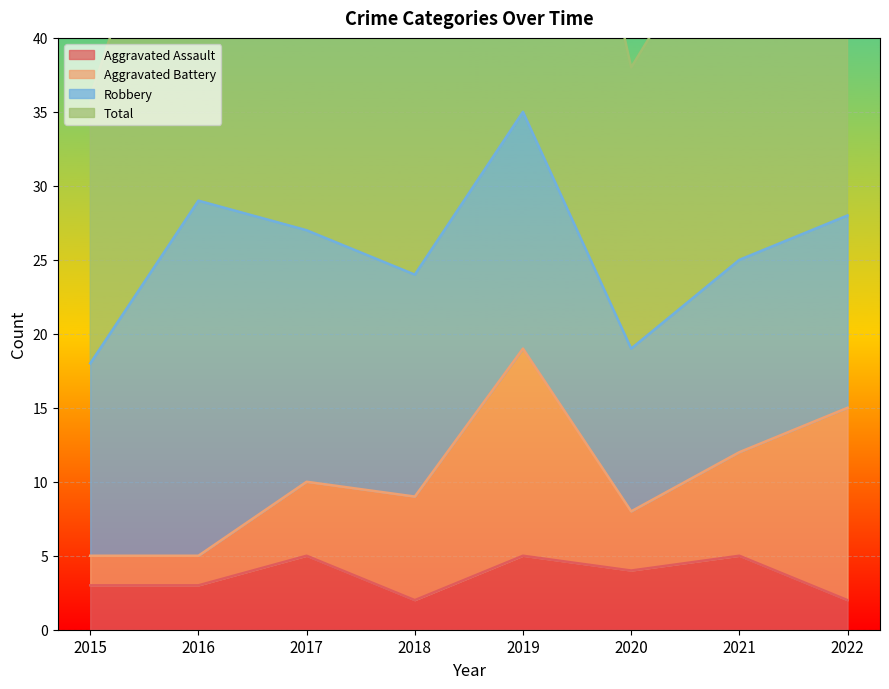

What is the spread (max minus min) of values at 2020?

34